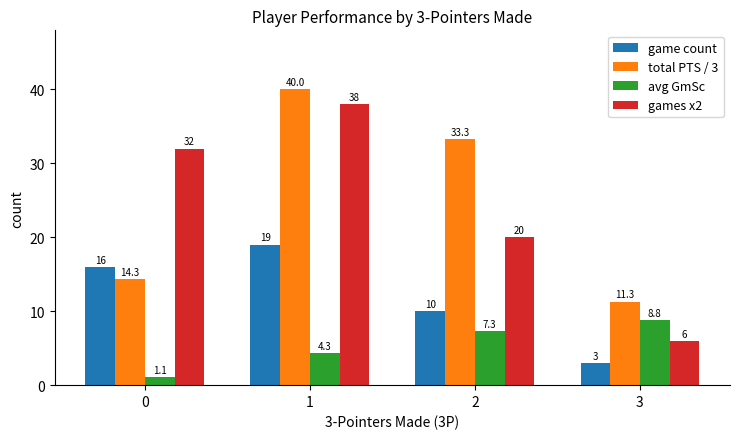

Which series changed the most between 0 and 2?

total PTS / 3